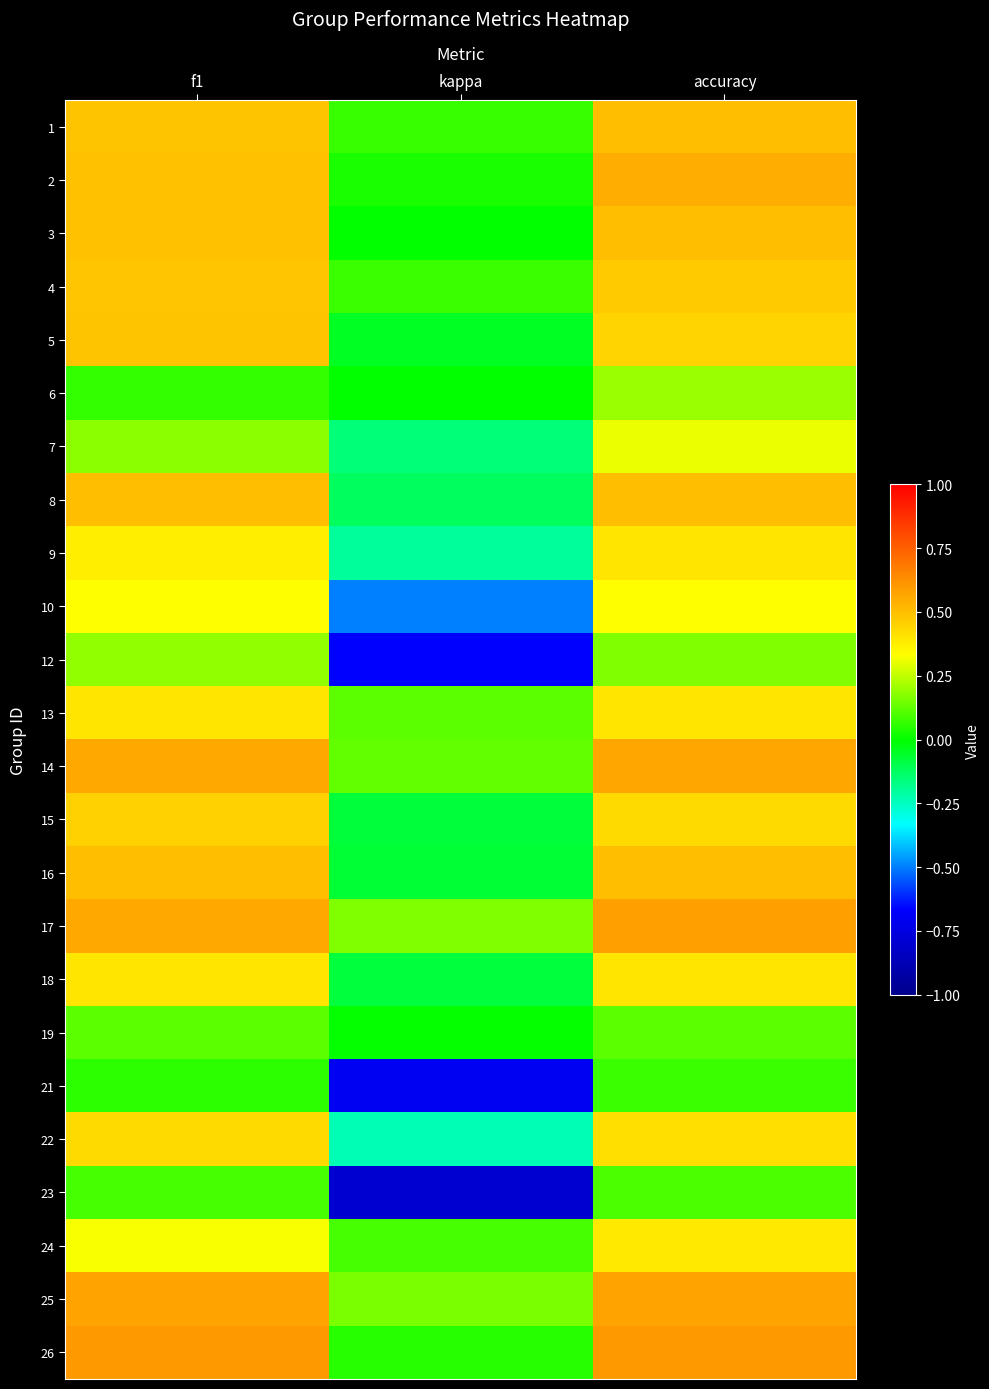

At which category is the sum across all series the highest?

accuracy